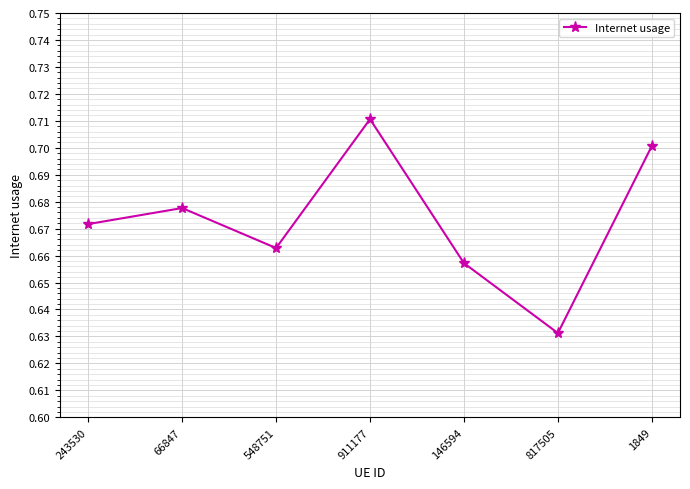

Rank the categories by value from highest to lowest.

911177, 1849, 66847, 243530, 548751, 146594, 817505